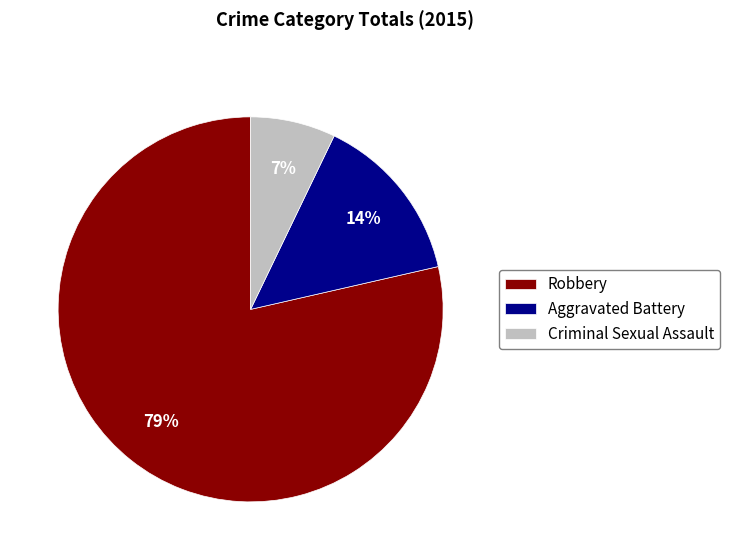

Combined, do Aggravated Battery and Robbery account for over 50%?

Yes